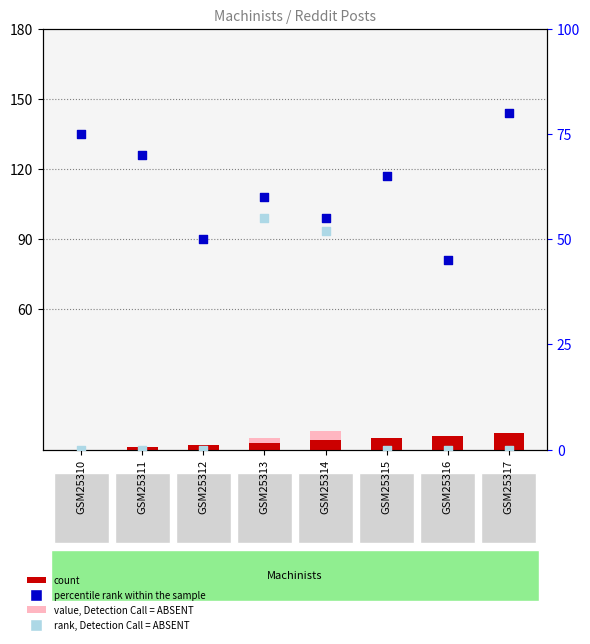

Which series reaches the maximum Y coordinate?

percentile rank within the sample